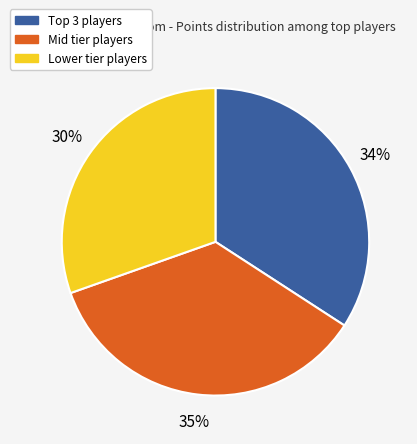

Is there any slice that represents more than half of the pie?

No